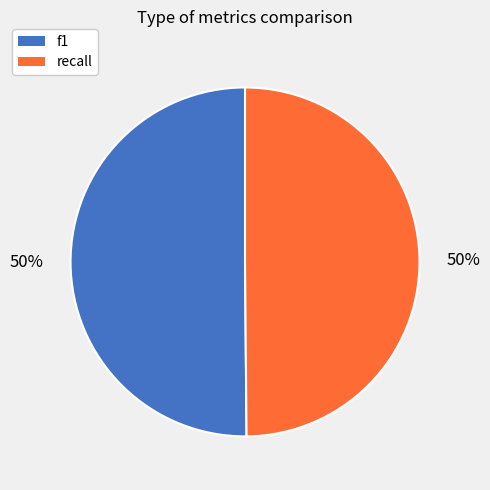

Combined, do recall and f1 account for over 50%?

Yes